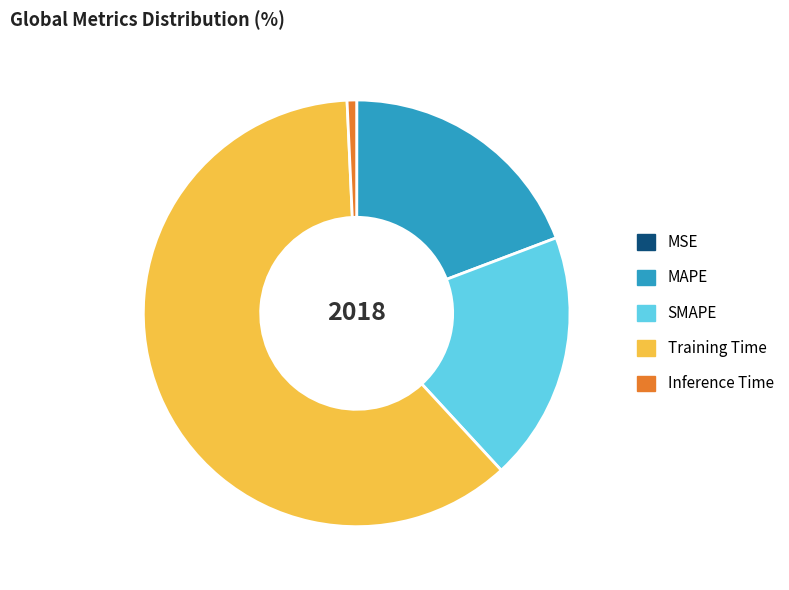

What is the largest slice in the pie chart?

Training Time